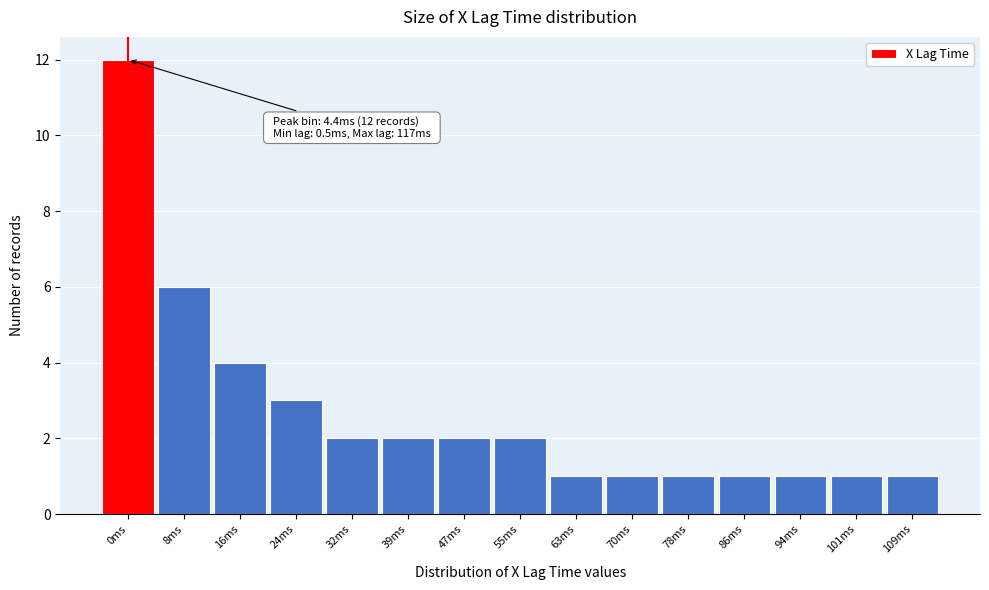

Reading left to right, transcribe all the data shown in this chart.

12	6	4	3	2	2	2	2	1	1	1	1	1	1	1